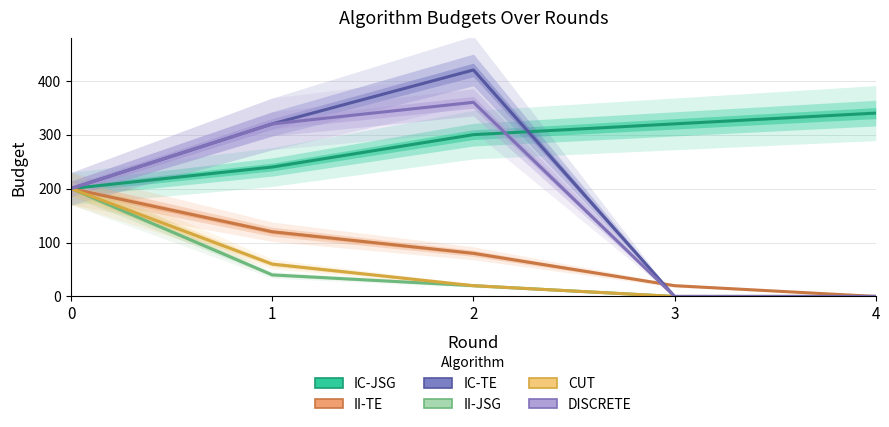

At which label does DISCRETE reach its minimum?

3